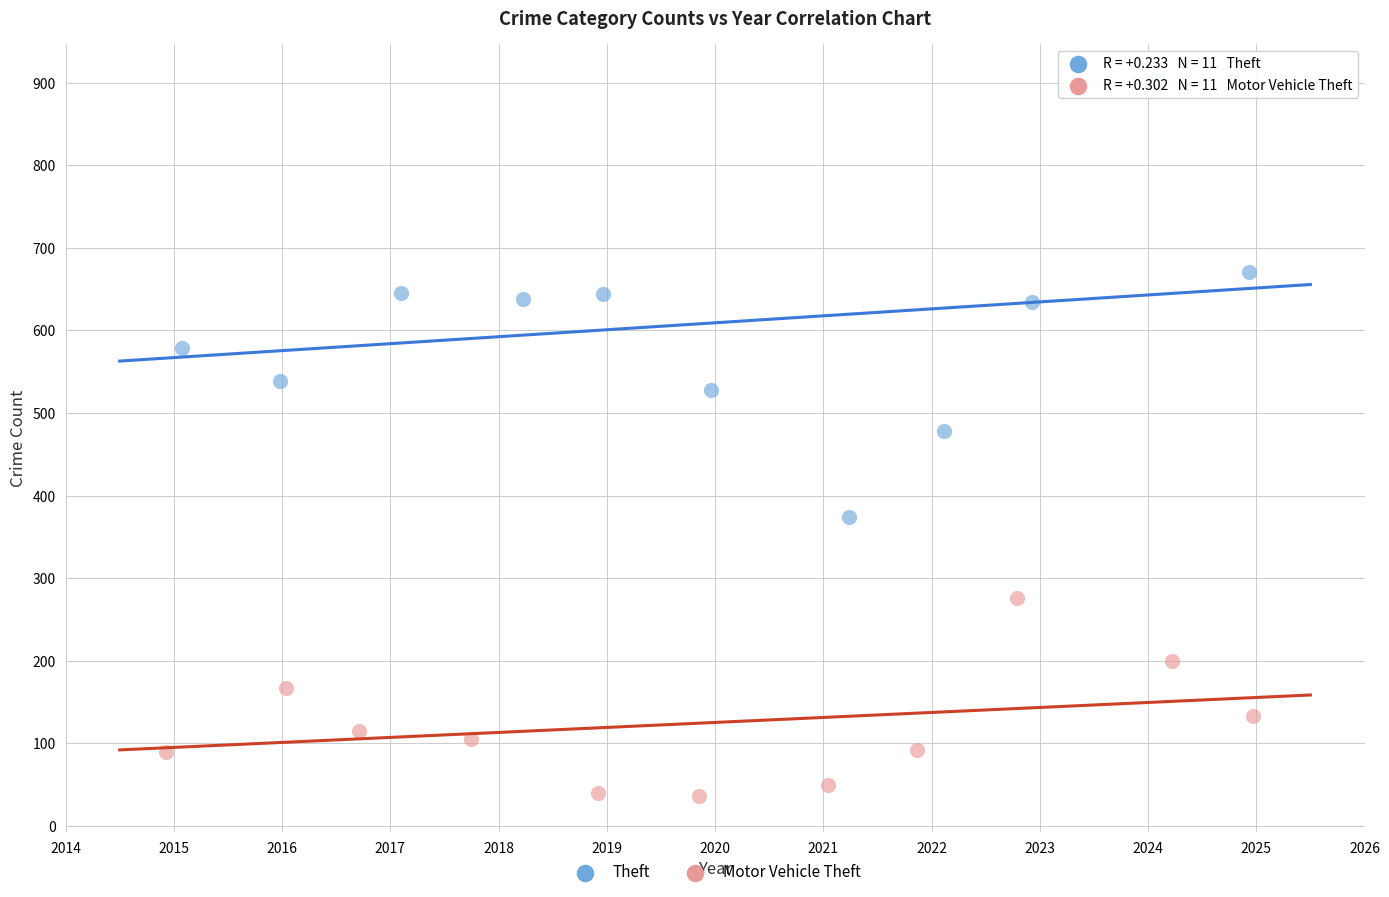

Which series contains the lowest Y value?

Motor Vehicle Theft